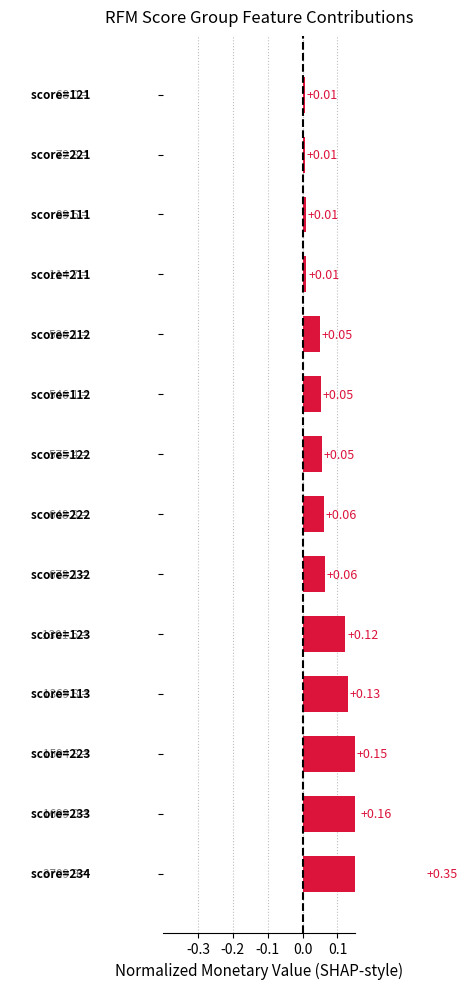

What is the difference between the maximum and minimum values?

0.3